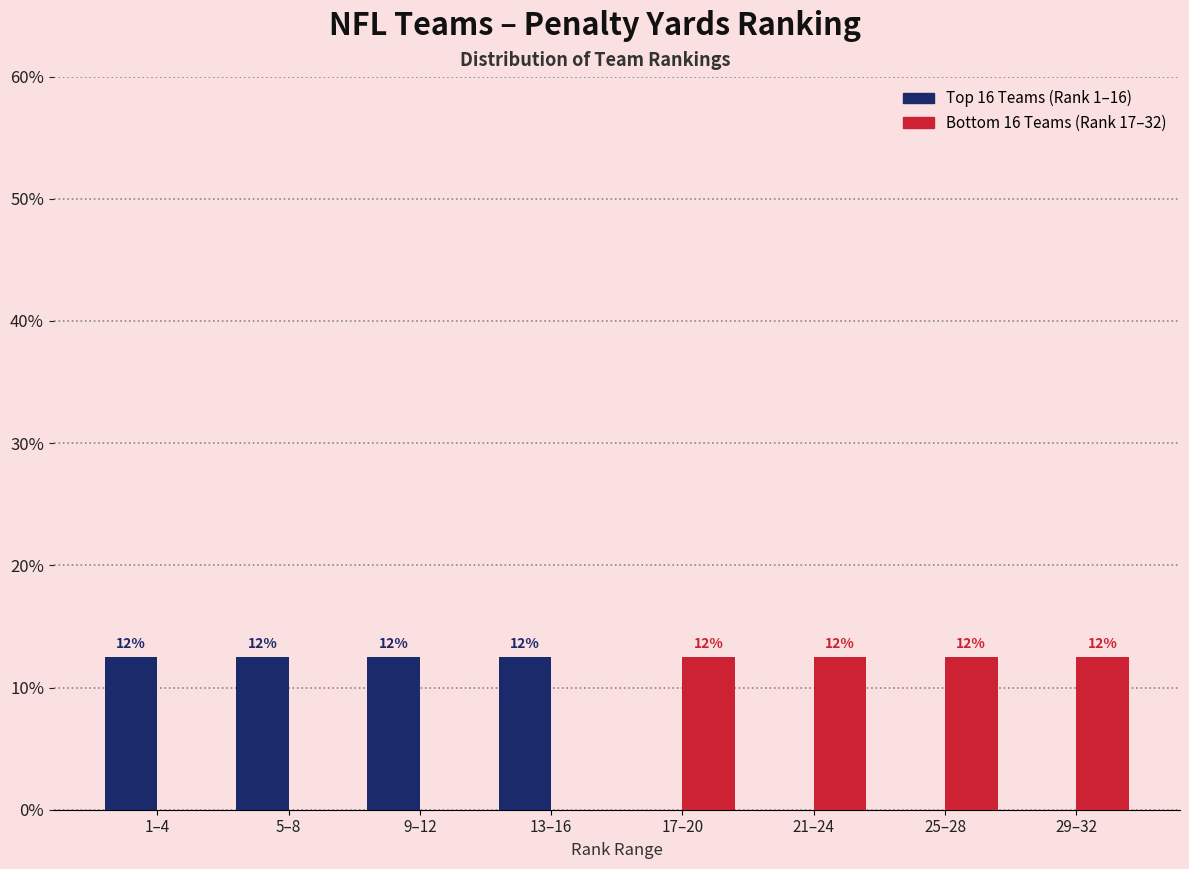

Does the chart contain stacked bars?

No